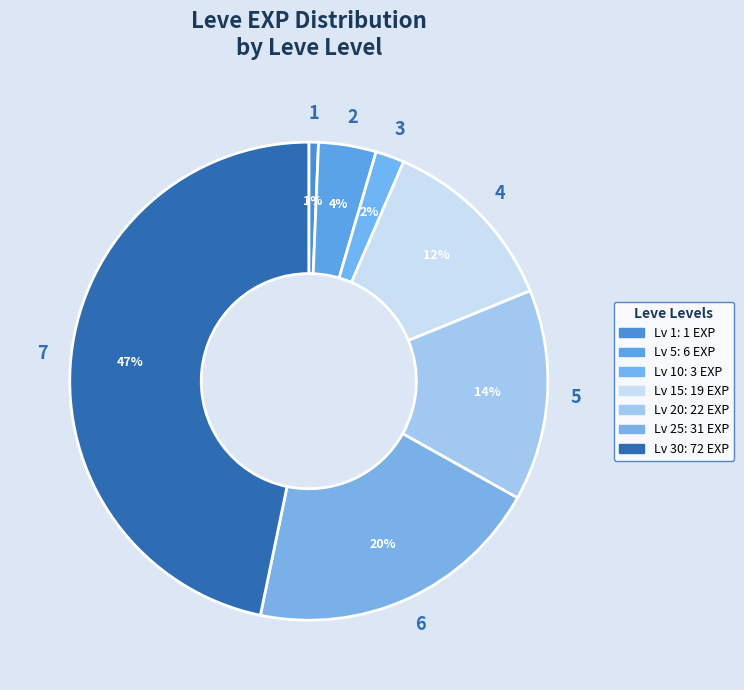

How many slices are in this pie chart?

7